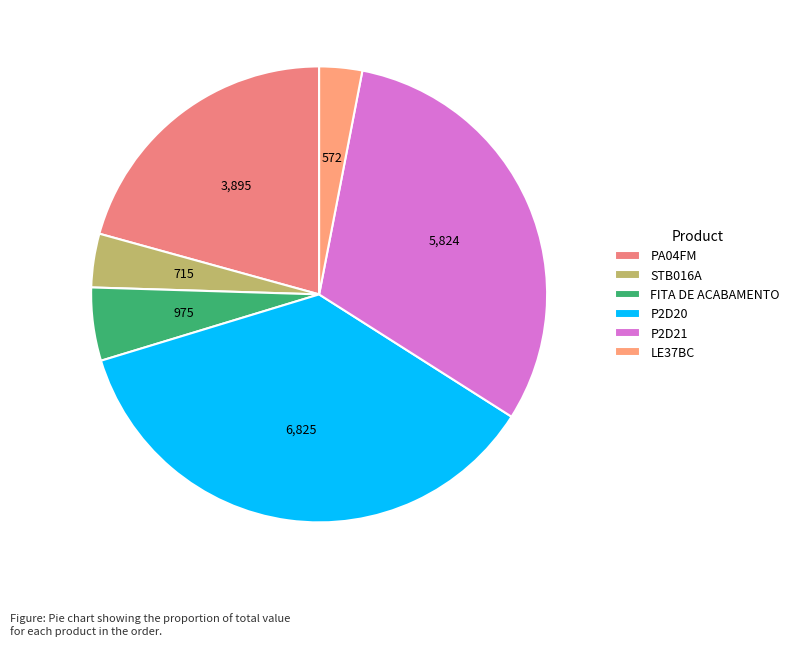

To the nearest percent, what is the average slice percentage?

17%